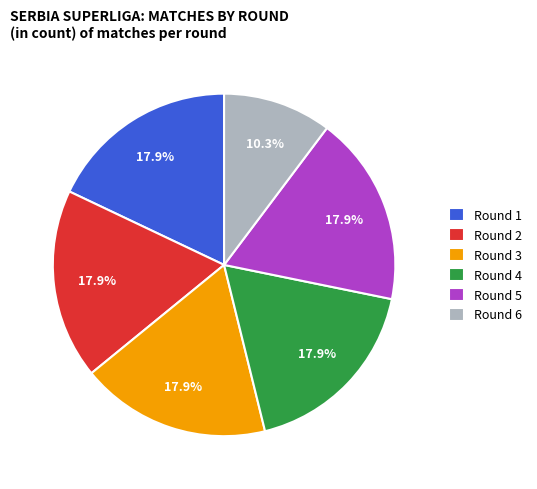

Which category has the smallest portion of the pie?

Round 6